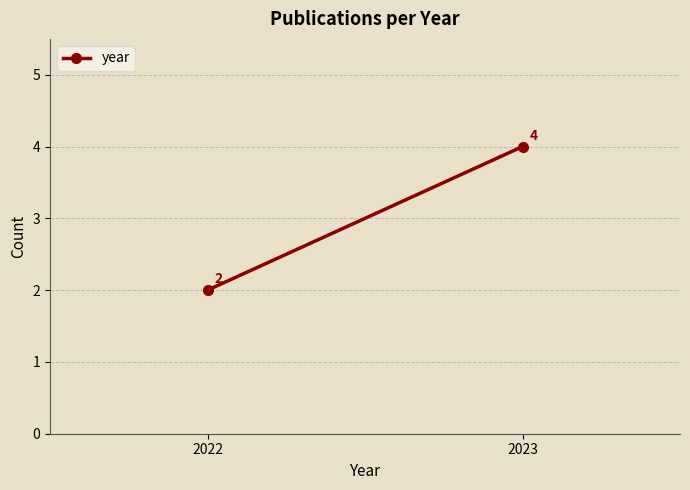

How many lines are shown in the chart?

1